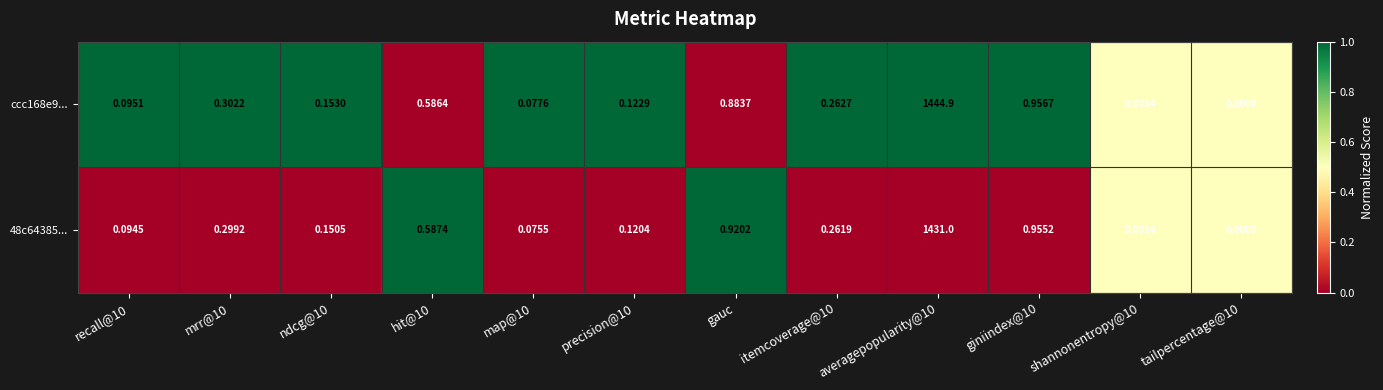

Is the value of ccc168e9... at ndcg@10 greater than the value of 48c64385... at giniindex@10?

No